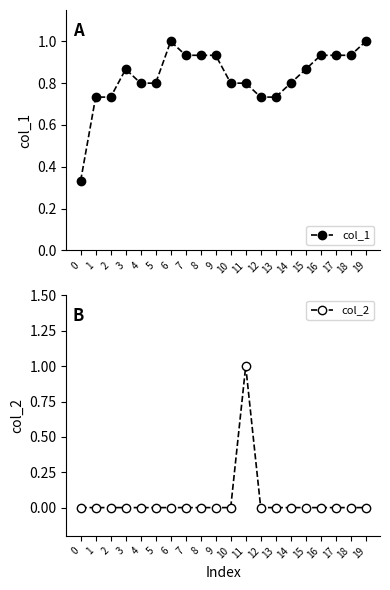

What is the greatest value displayed?

1.0